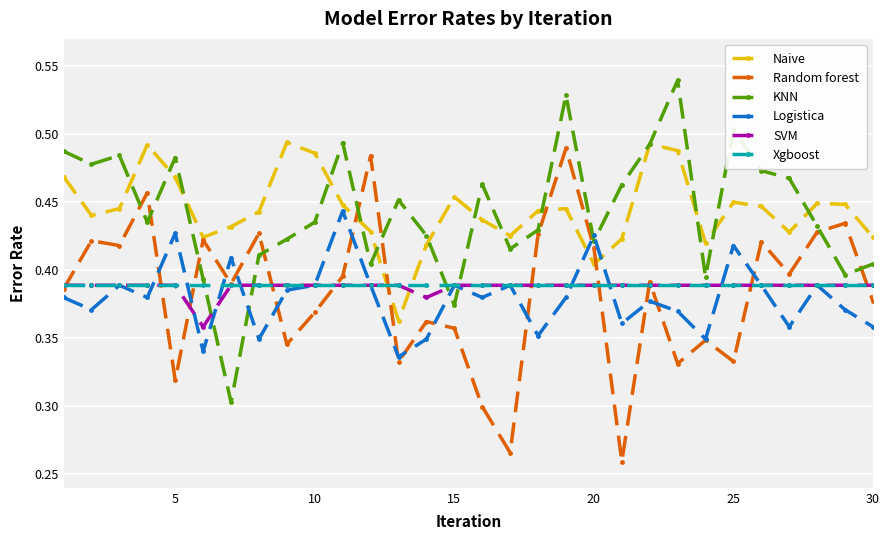

True or false: Naive and Logistica intersect in this chart.

True